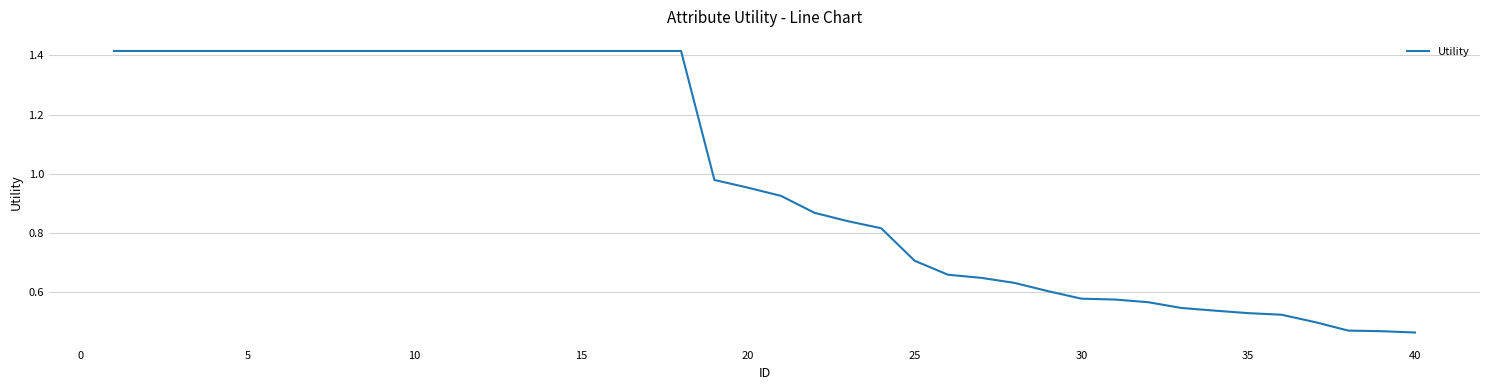

What is the smallest value displayed?

0.5